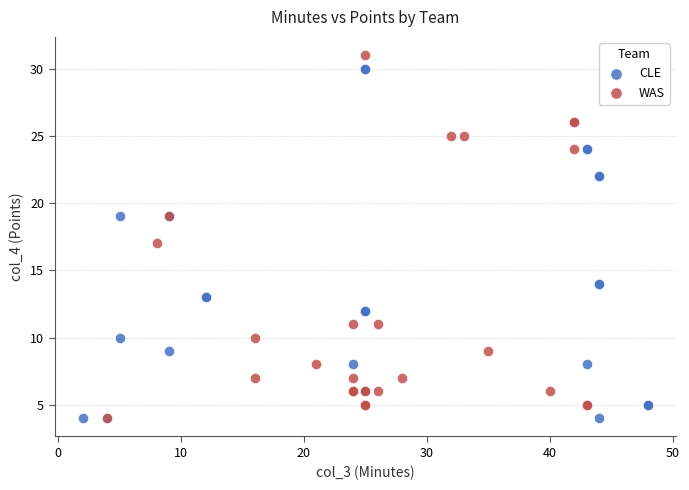

Which series has the widest spread of Y values?

WAS